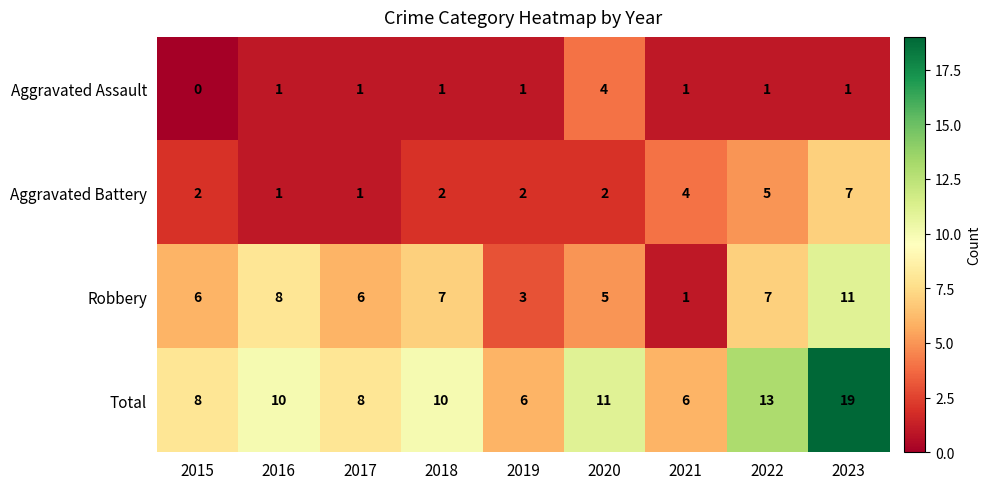

The Total series shows 7 at 2020. True or false?

False